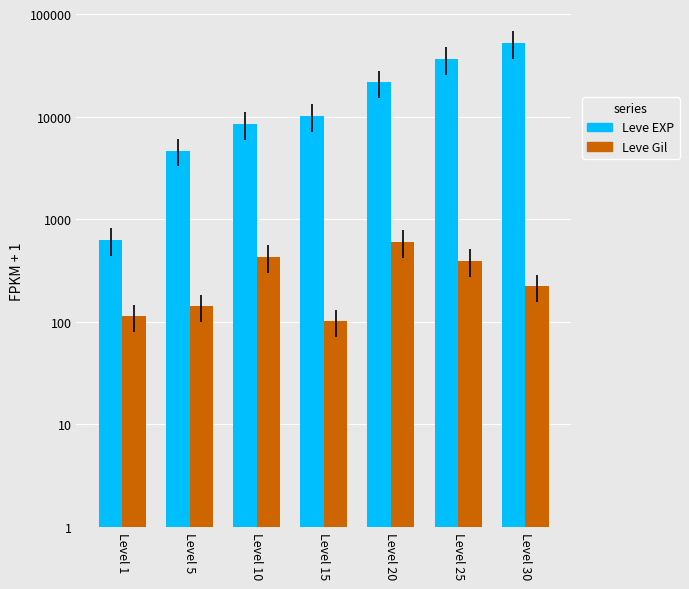

Between Level 10 and Level 30, which series saw the biggest shift?

Leve EXP